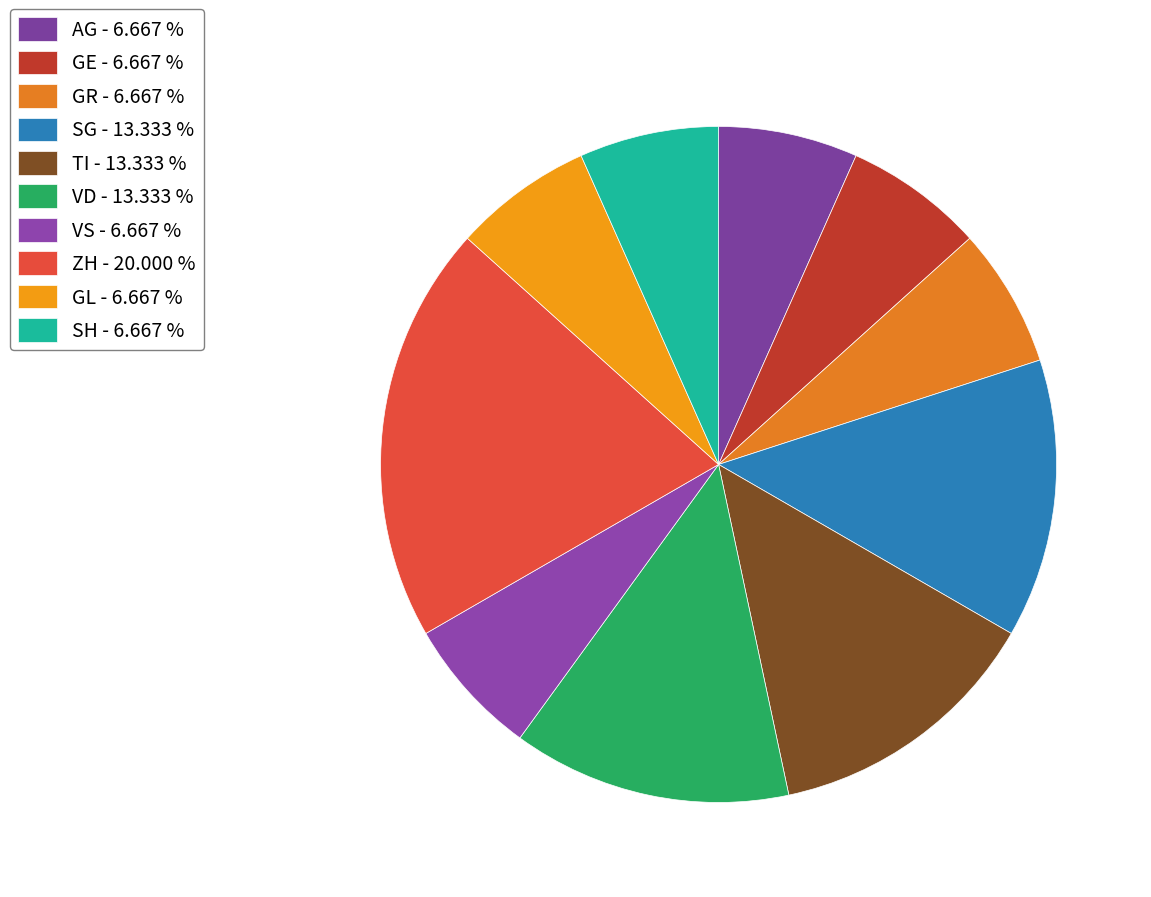

Count the number of slices in the pie.

10